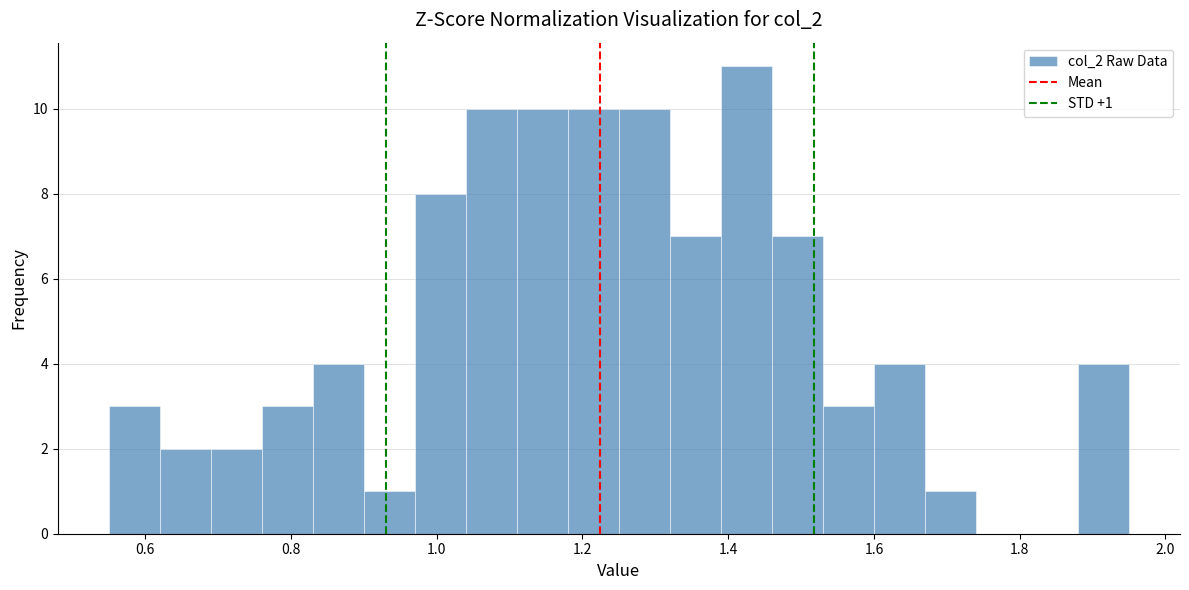

Around what value on the x-axis is the tallest bar? Give the approximate position of its centre, as read against the axis.

1.42